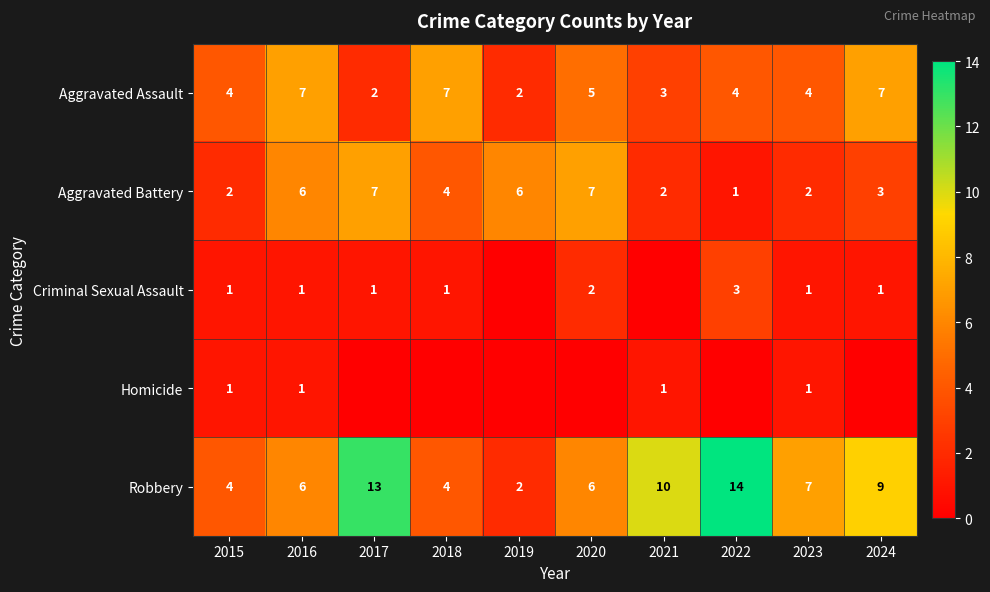

What is the difference between the Robbery values at 2023 and 2015?

3